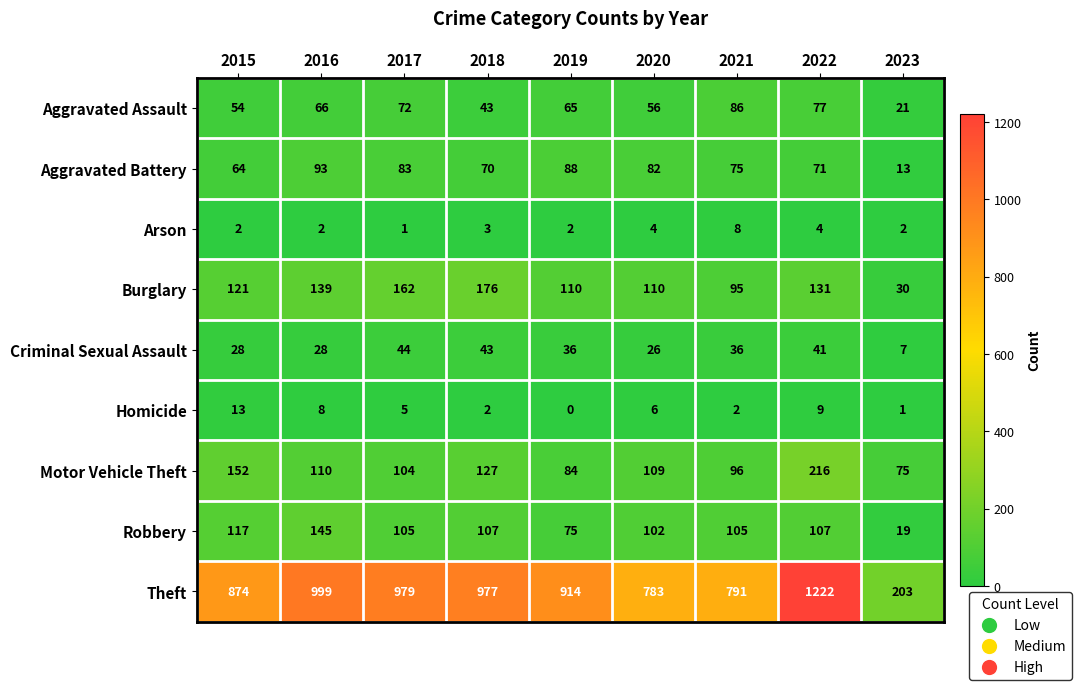

At which label does Aggravated Assault reach its peak?

2021